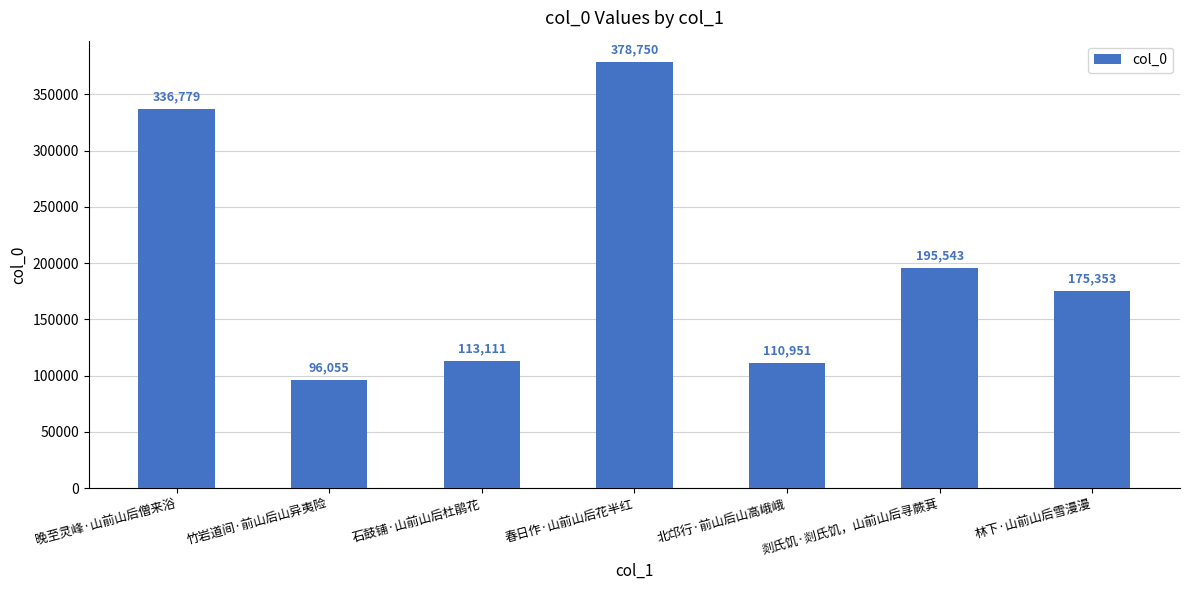

Reading left to right, what are all the values shown in this chart?

晚至灵峰·山前山后僧来浴=336779	竹岩道间·前山后山异夷险=96055	石鼓铺·山前山后杜鹃花=113111	春日作·山前山后花半红=378750	北邙行·前山后山高峨峨=110951	剡氏饥·剡氏饥，山前山后寻蕨萁=195543	林下·山前山后雪漫漫=175353